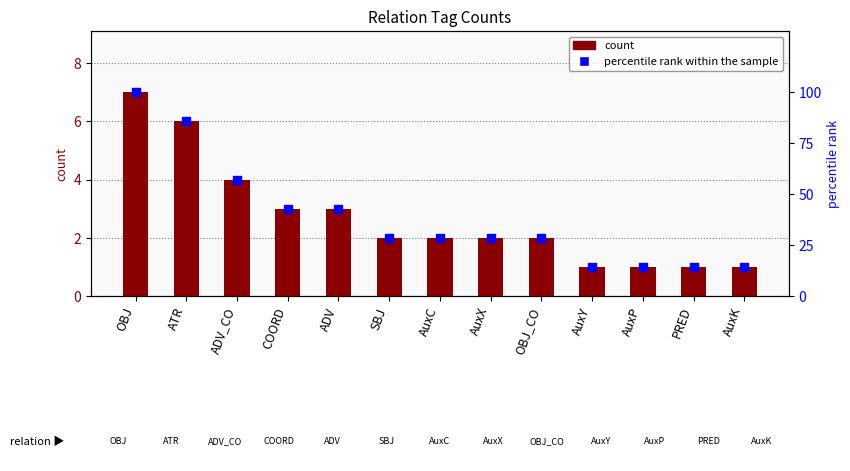

What are all the series names shown in the legend?

count, percentile rank within the sample